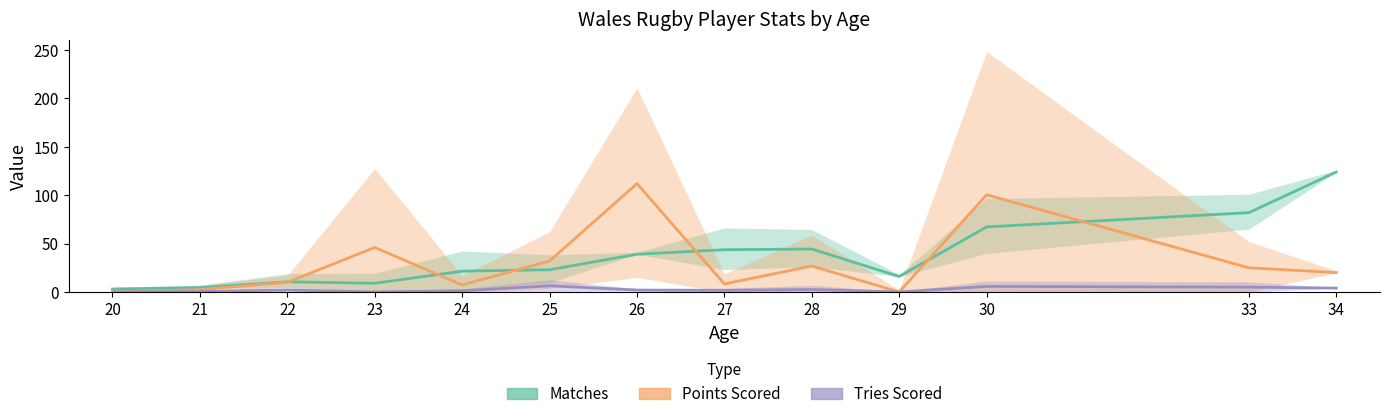

At how many categories does at least one series exceed 78?

4